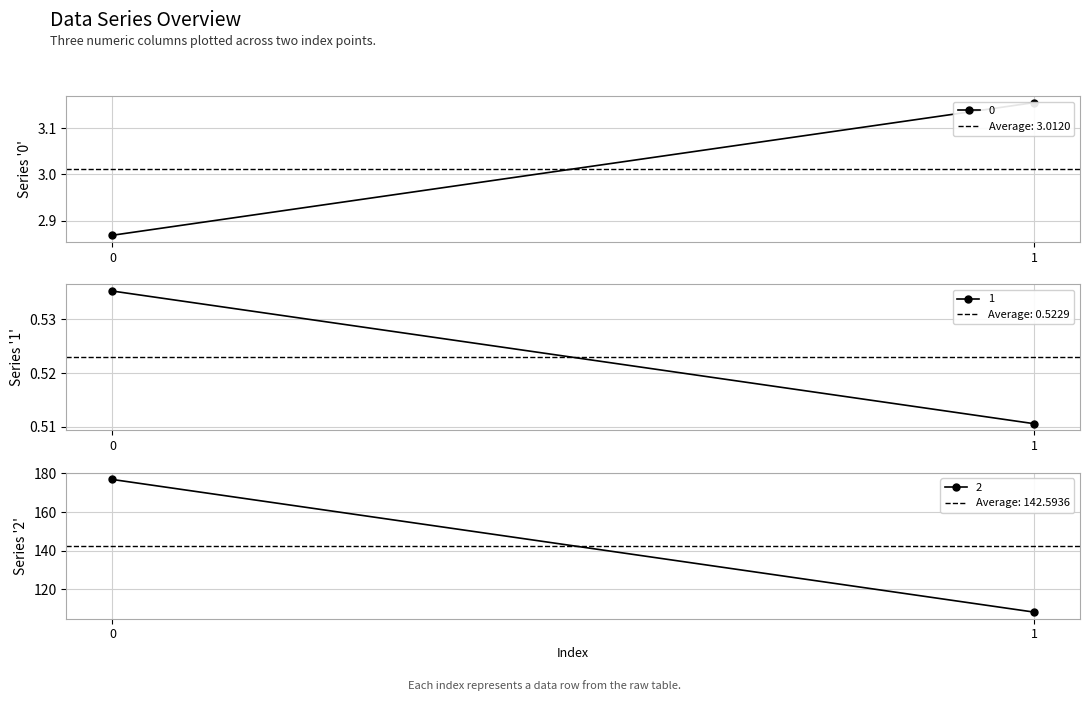

How many 0 values are between 2 and 3?

1